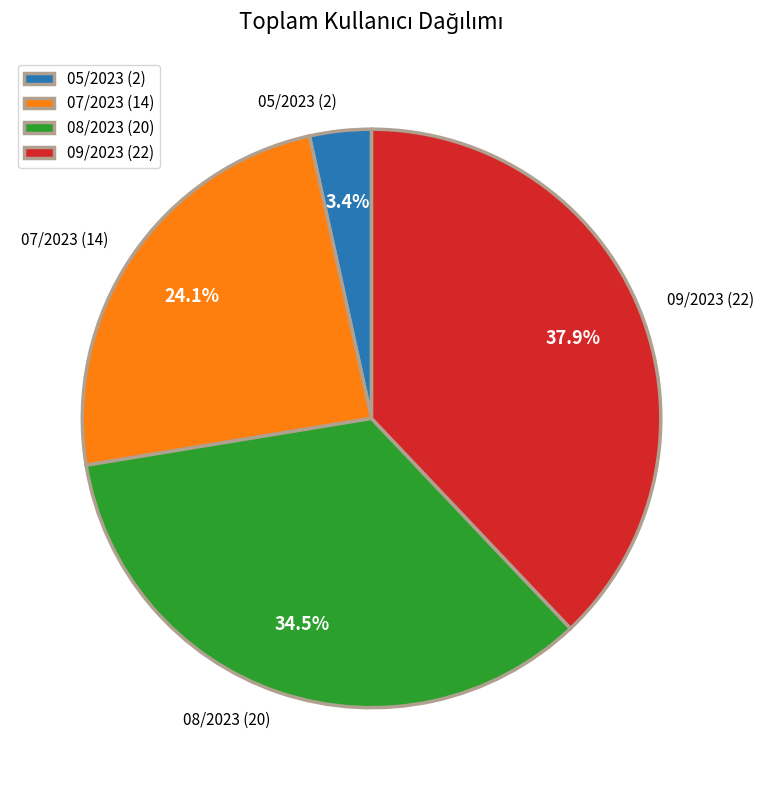

What percentage is NOT represented by 07/2023 (14)?

75.9%